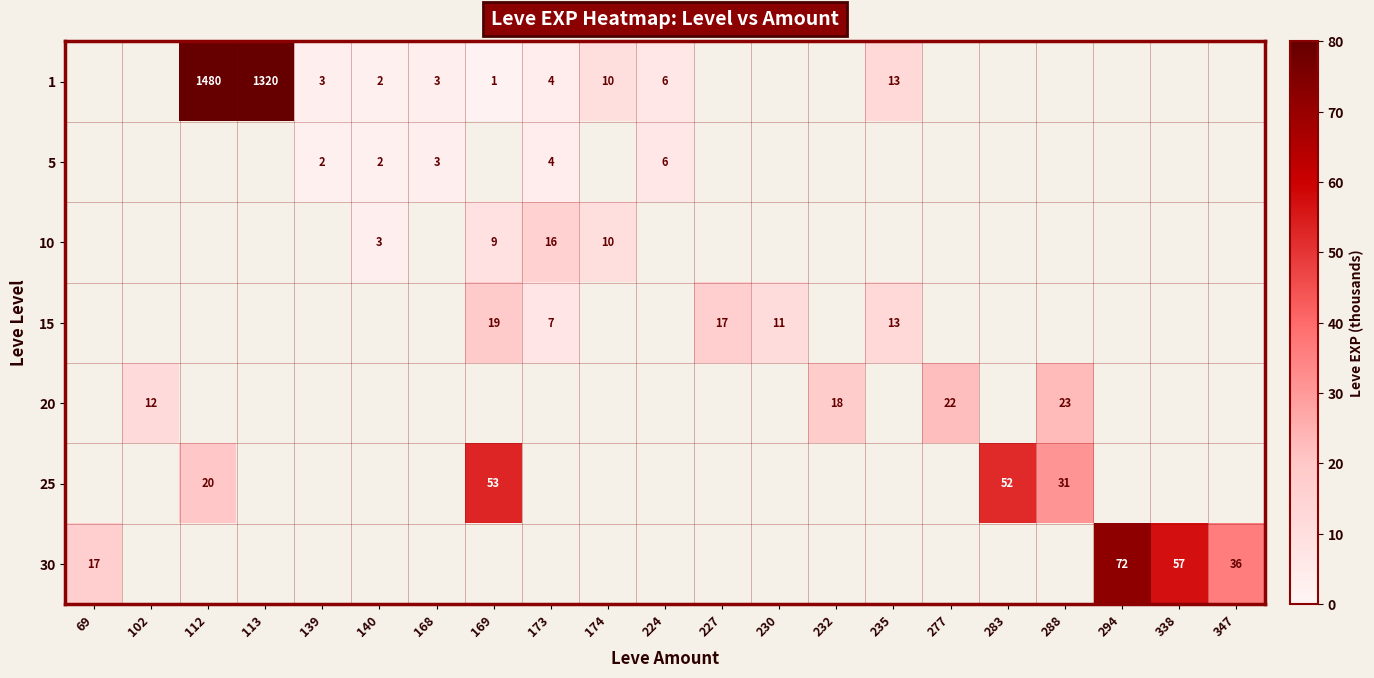

At 338, list the series in order from smallest to largest.

1, 5, 10, 15, 20, 25, 30